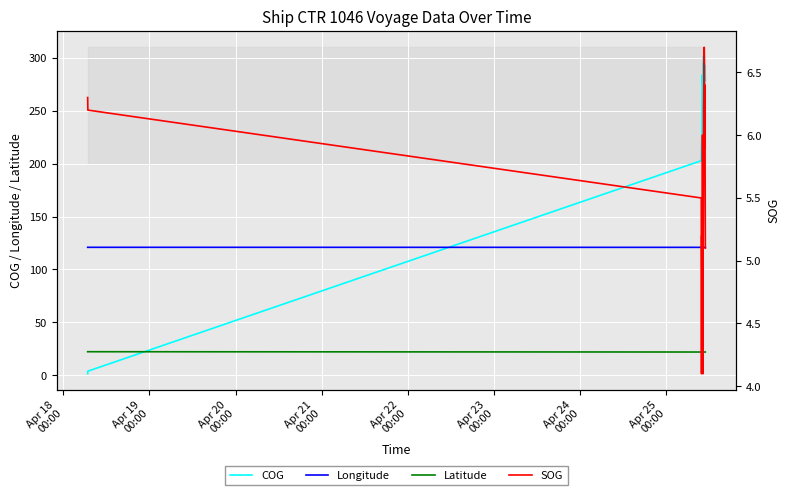

How many interior local valleys does the COG series have?

3